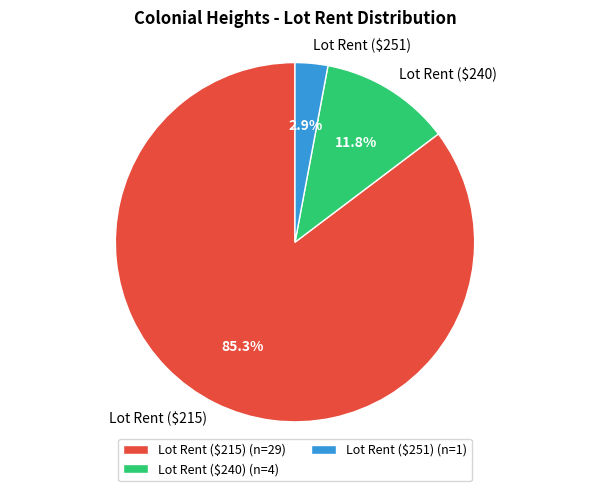

How much of the chart is everything except Lot Rent ($240)?

88.2%